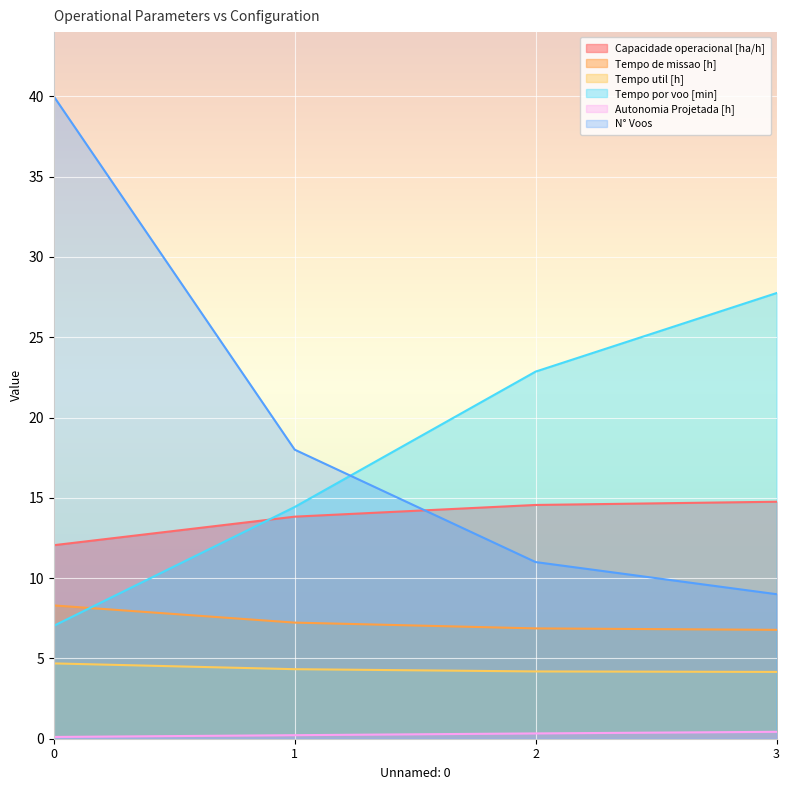

How many values in the Tempo de missao [h] series are below 7?

2